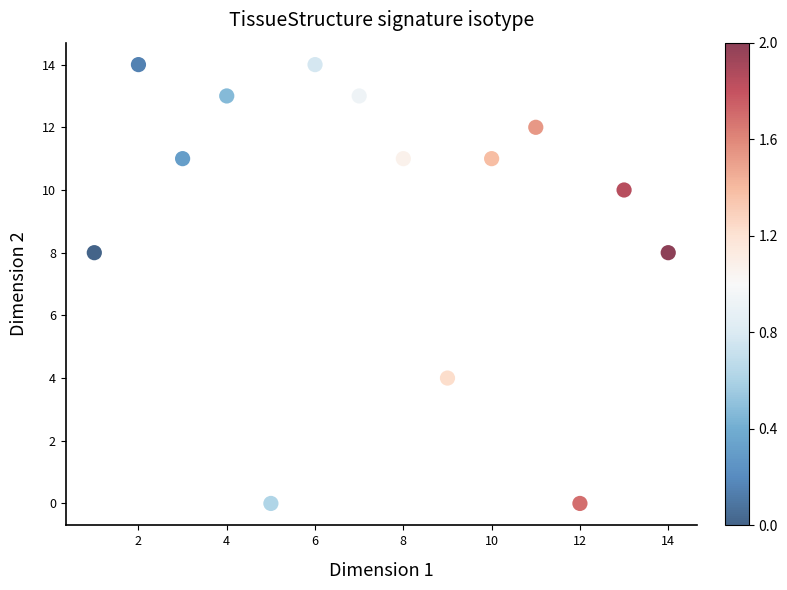

What is the range of X values (max minus min)?

13